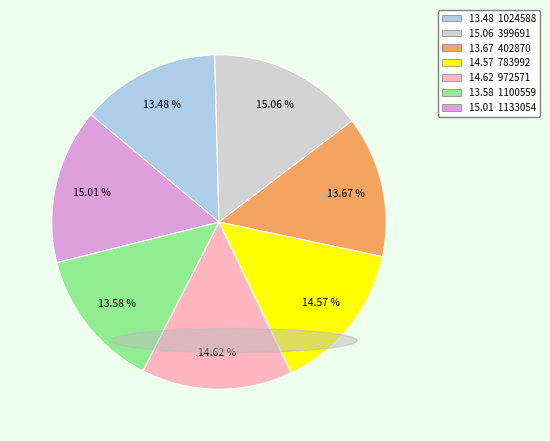

What is the ratio of the value at 15.06 399691 to the value at 15.01 1133054?

1.0